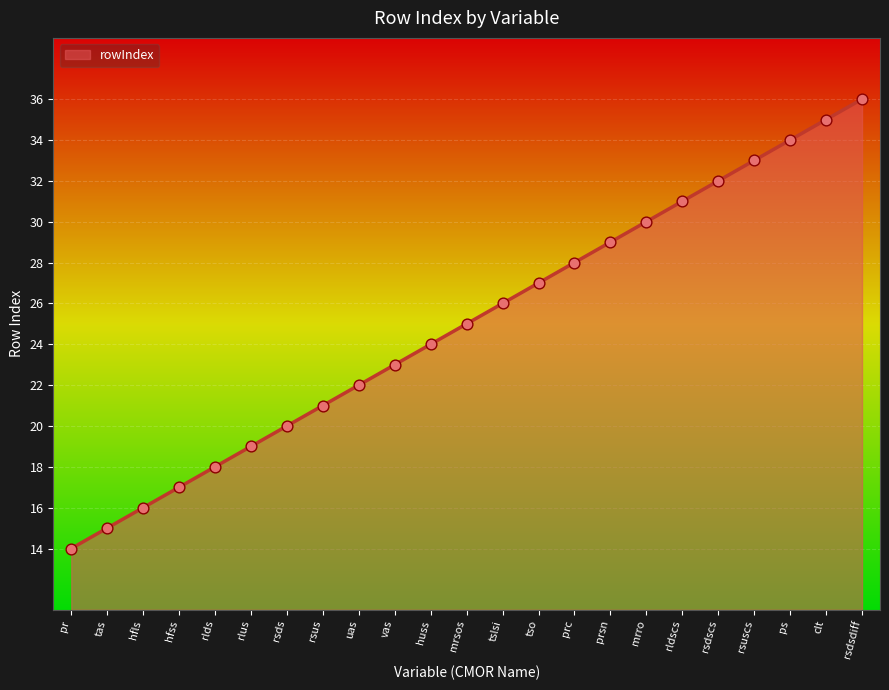

Approximately how many times larger is the value at ps compared to tso?

1.3